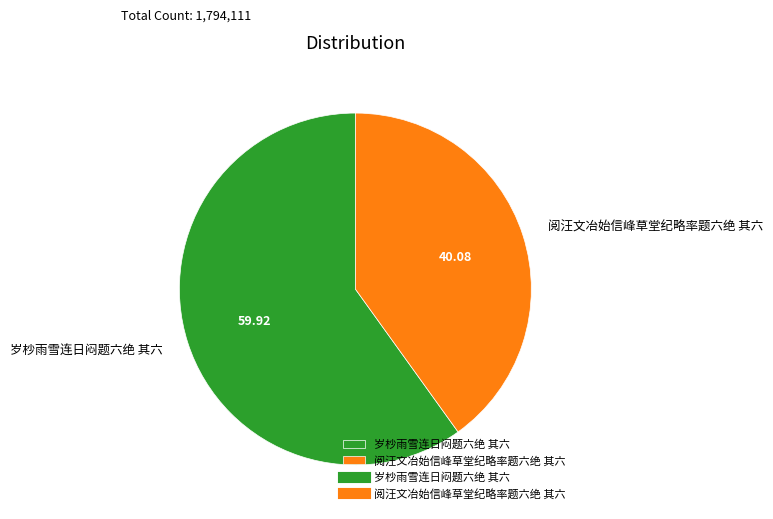

Which category has the biggest portion of the pie?

岁杪雨雪连日闷题六绝 其六